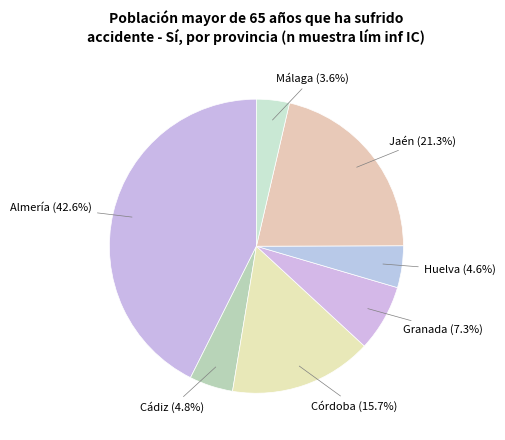

Is there a majority slice in this chart?

No